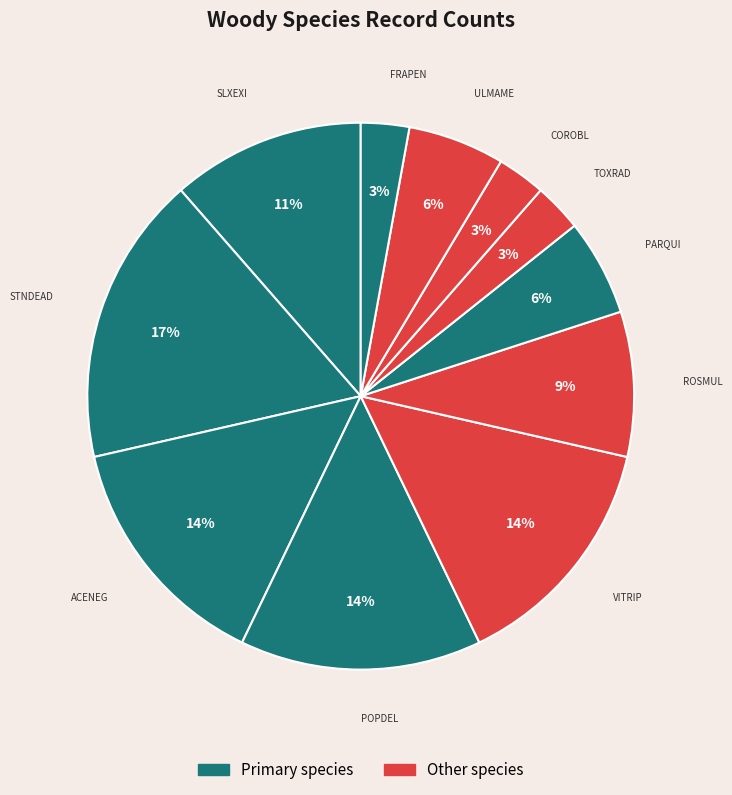

Do FRAPEN and PARQUI together represent more than half of the pie?

No